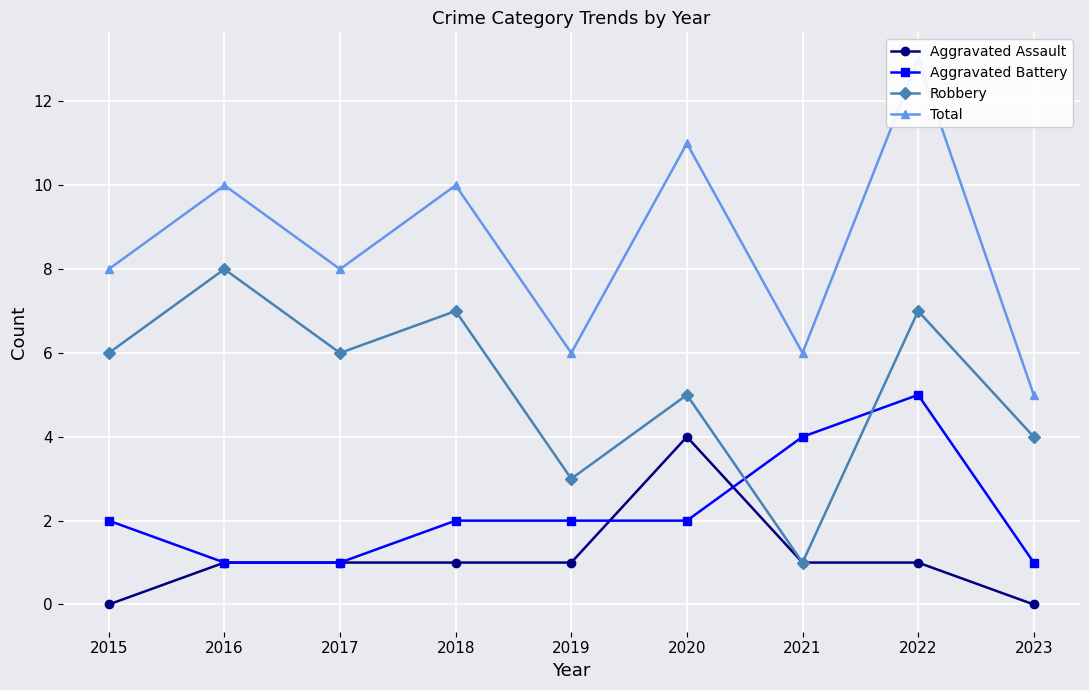

What is the total value across all series at 2016?

20